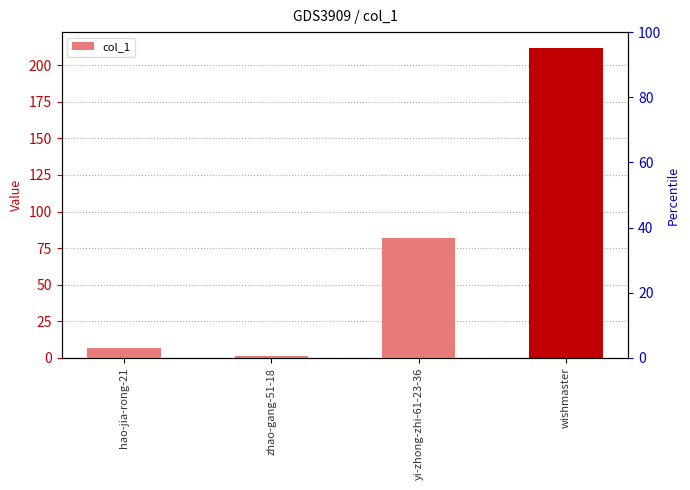

Approximately how many times larger is the value at wishmaster compared to yi-zhong-zhi-61-23-36?

2.6